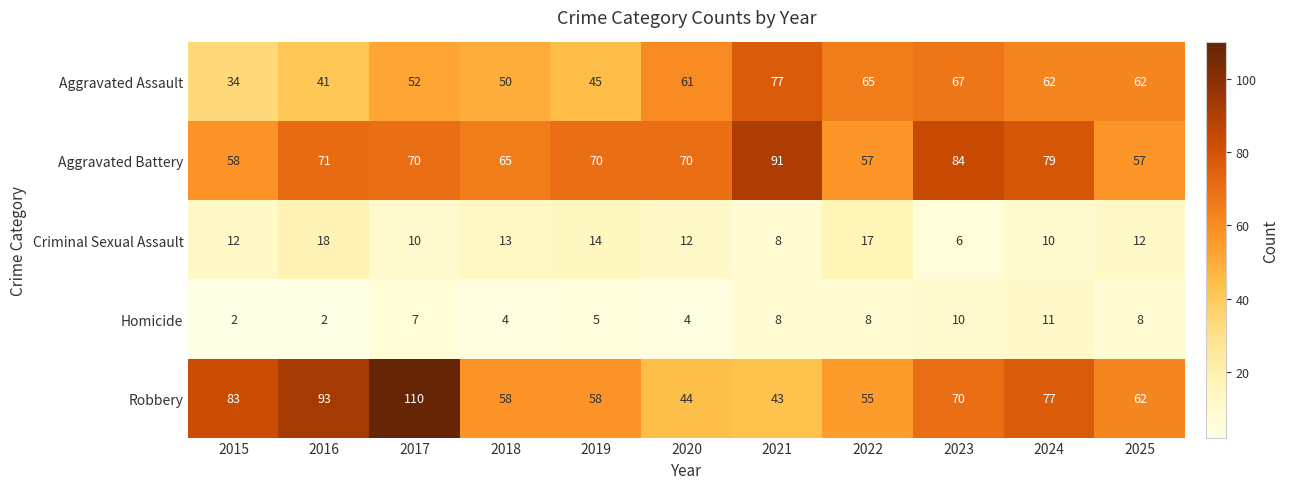

Where does the Aggravated Battery series first go above 70?

2016